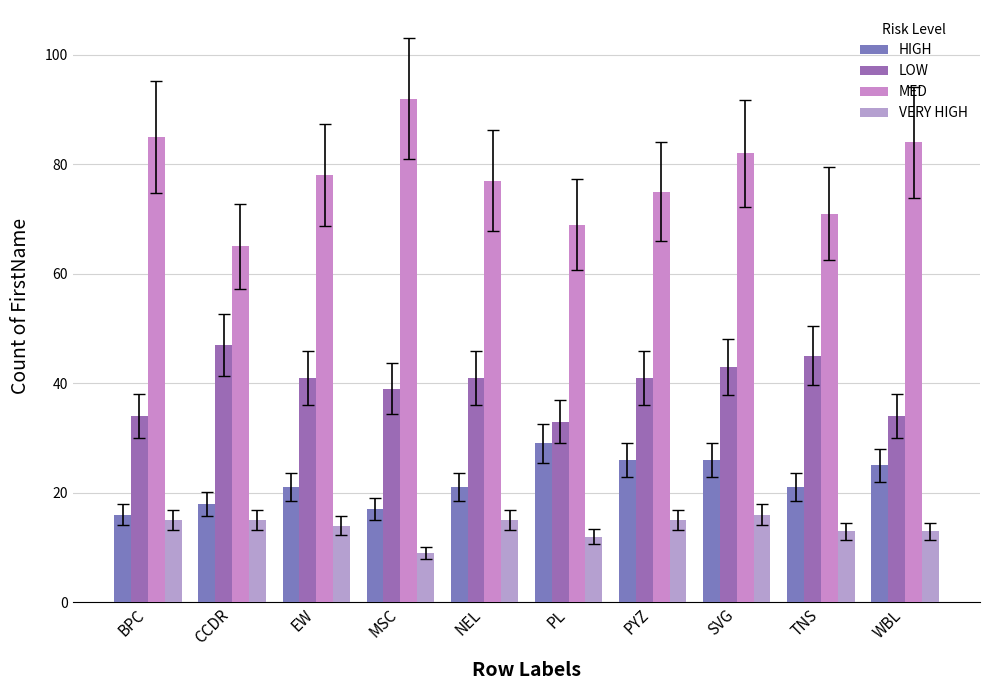

Reading left to right, list all the values displayed in this chart.

HIGH: BPC=16	CCDR=18	EW=21	MSC=17	NEL=21	PL=29	PYZ=26	SVG=26	TNS=21	WBL=25
LOW: BPC=34	CCDR=47	EW=41	MSC=39	NEL=41	PL=33	PYZ=41	SVG=43	TNS=45	WBL=34
MED: BPC=85	CCDR=65	EW=78	MSC=92	NEL=77	PL=69	PYZ=75	SVG=82	TNS=71	WBL=84
VERY HIGH: BPC=15	CCDR=15	EW=14	MSC=9	NEL=15	PL=12	PYZ=15	SVG=16	TNS=13	WBL=13